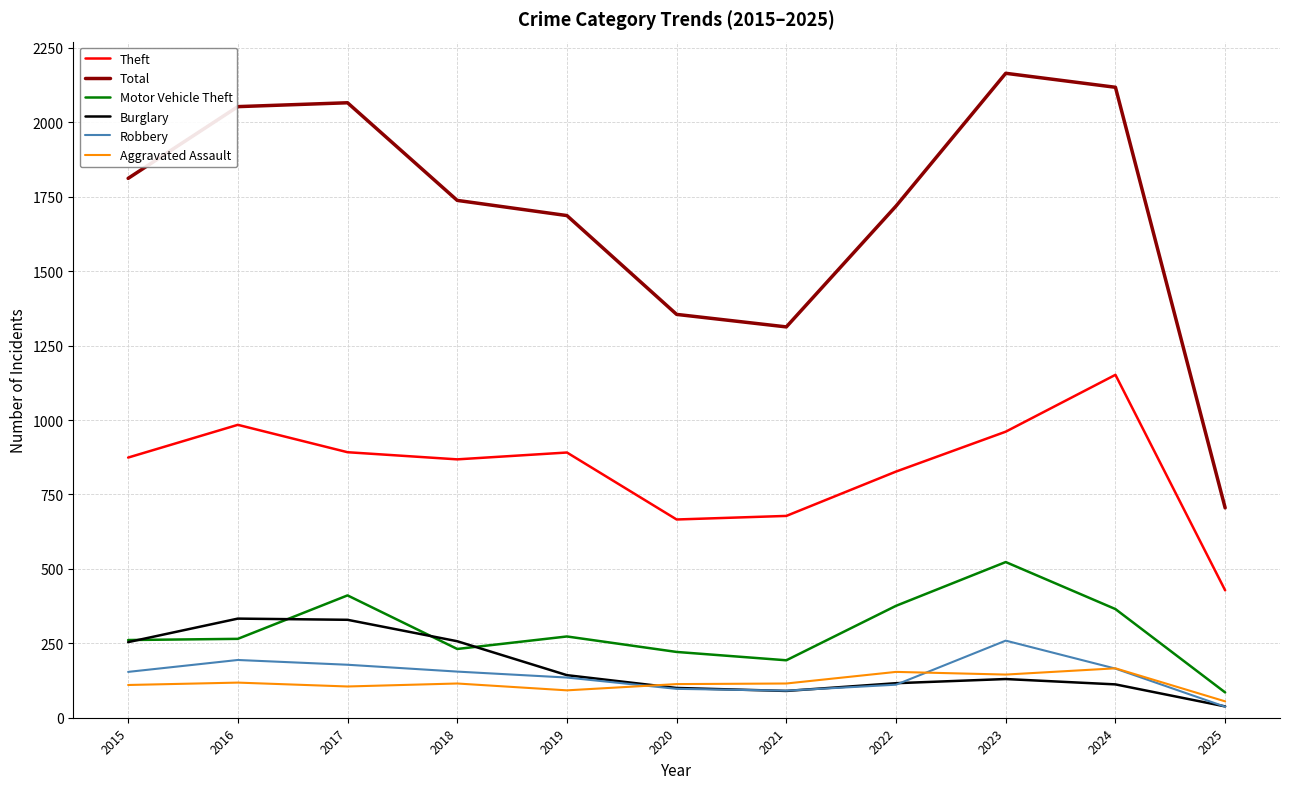

How many lines are shown in the chart?

6